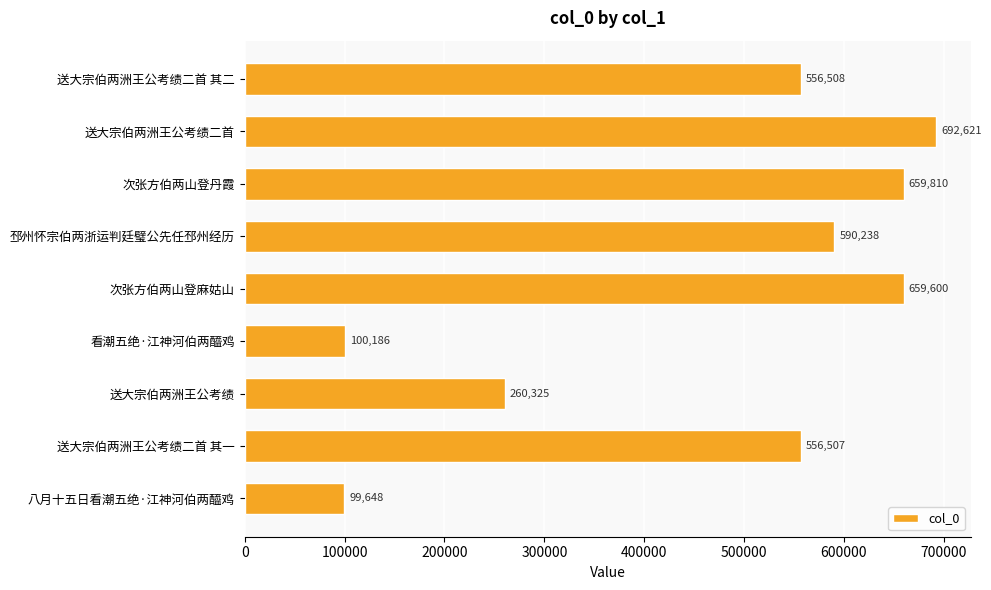

What is the change in value from 送大宗伯两洲王公考绩二首 to 送大宗伯两洲王公考绩?

-432296